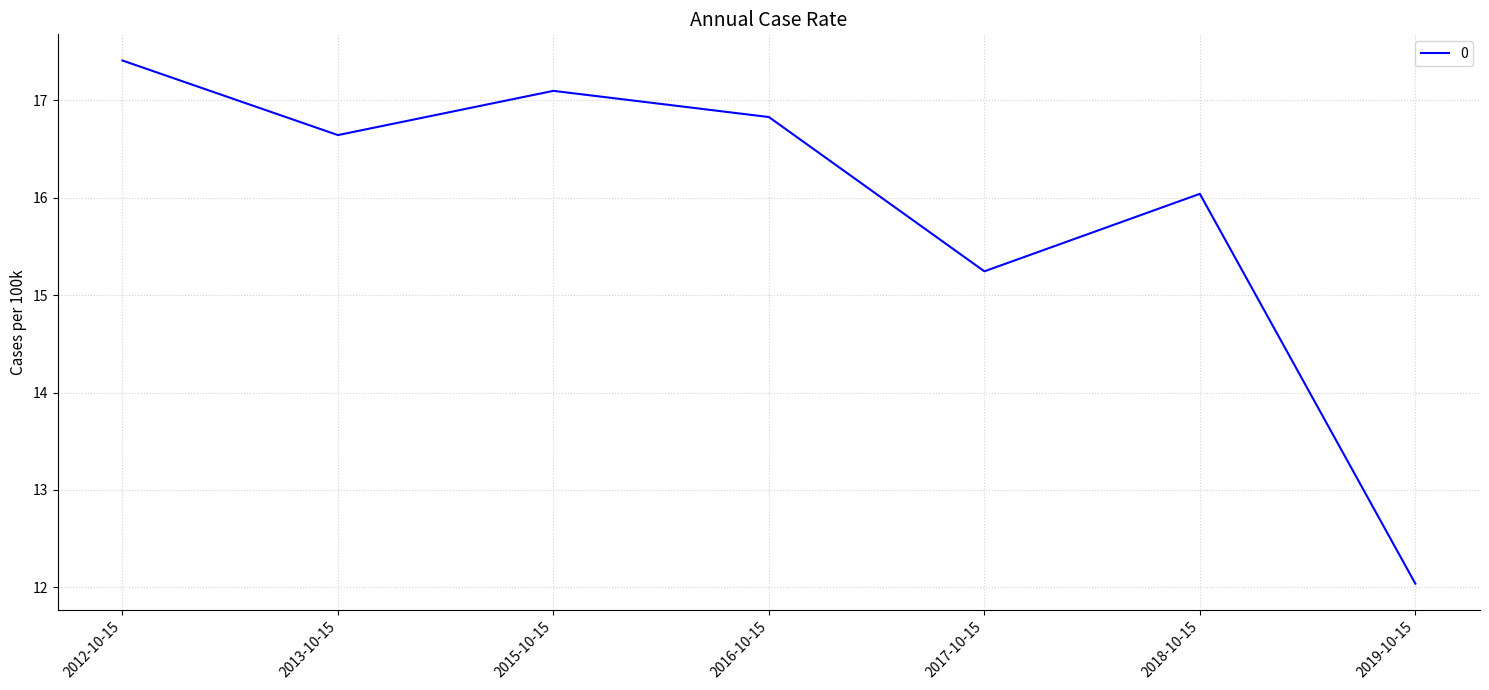

Rank the categories by value from highest to lowest.

2012-10-15, 2015-10-15, 2016-10-15, 2013-10-15, 2018-10-15, 2017-10-15, 2019-10-15